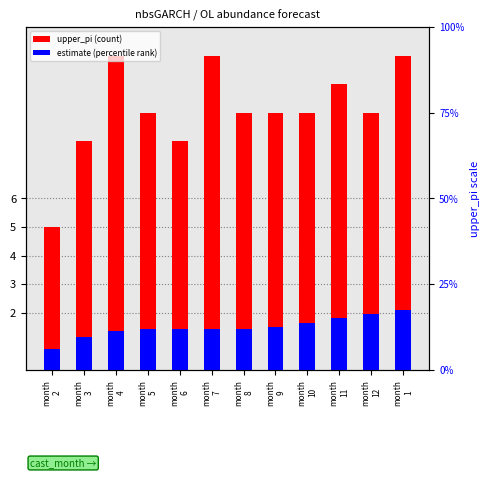

Count the upper_pi values in the range 9 to 11.

9